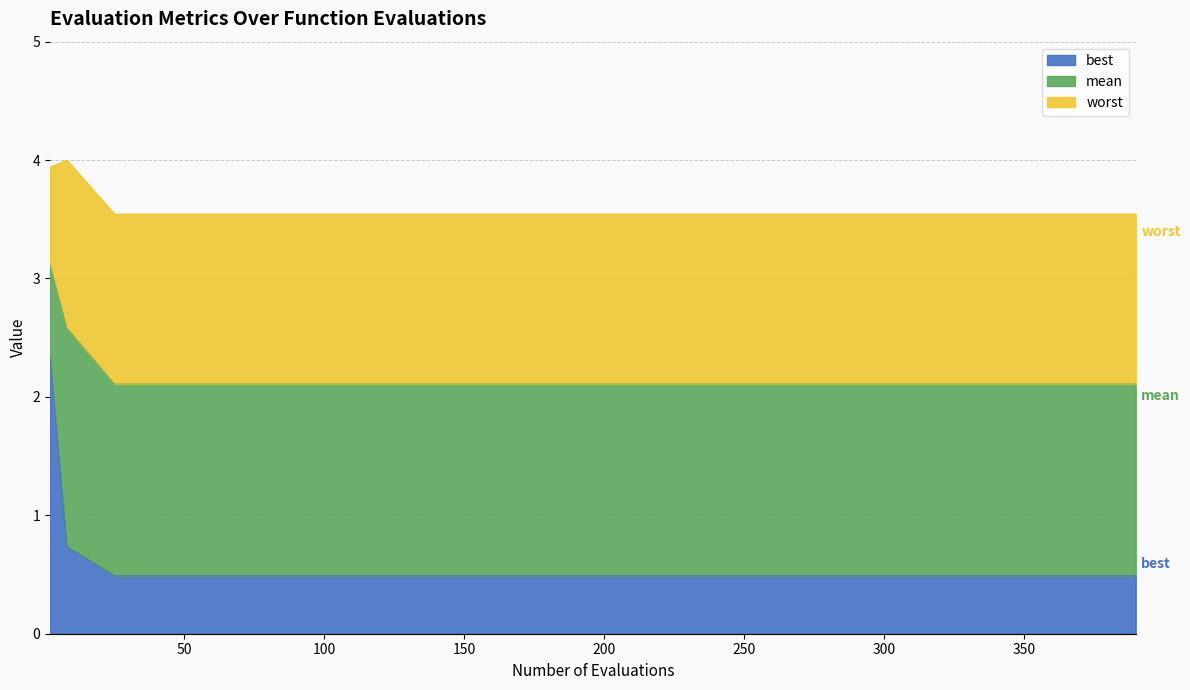

True or false: mean and best cross at least once.

False